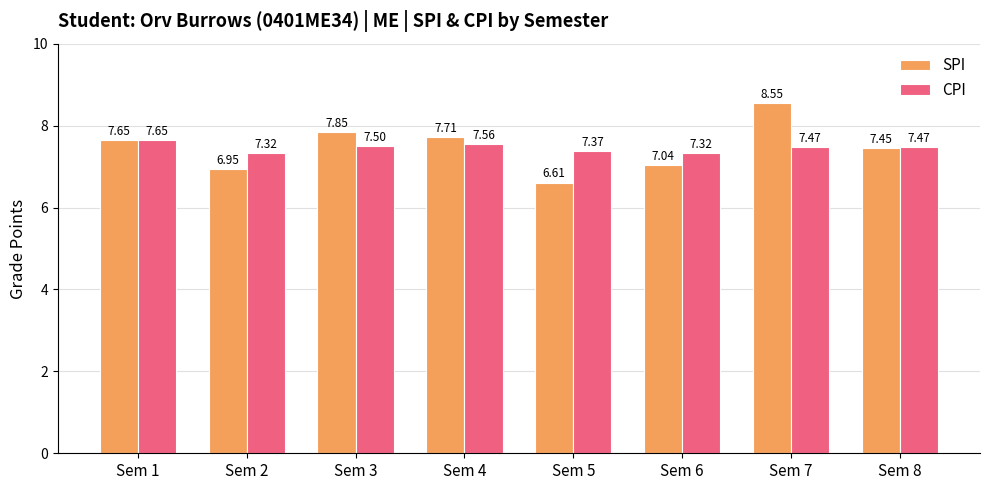

Is it true that CPI equals 7.5 at Sem 3?

True